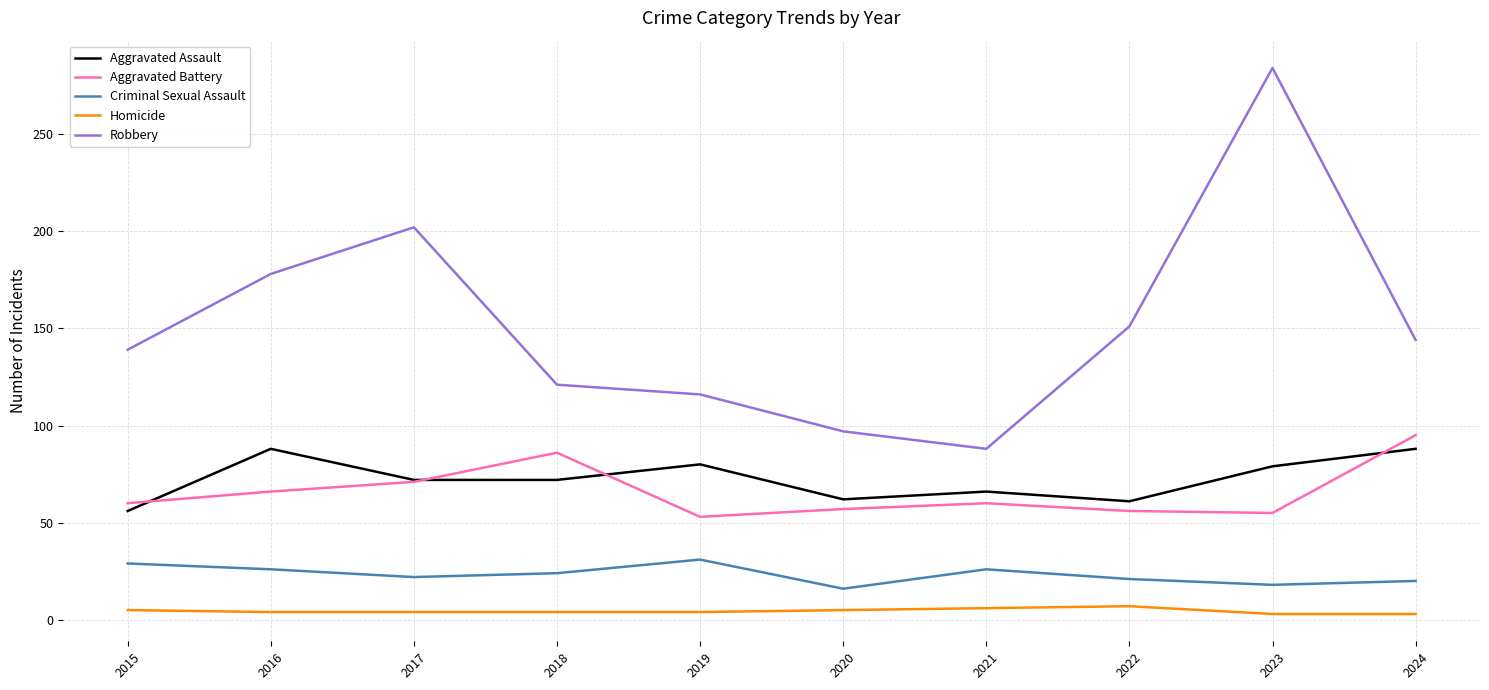

What is the sum of the Aggravated Battery values at 2023 and 2016?

121